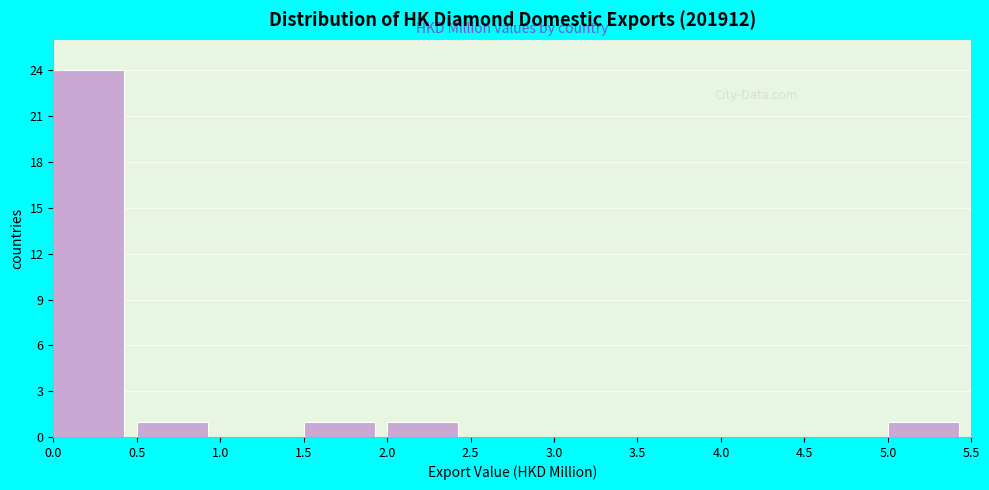

Which range on the x-axis has the tallest bar?

0.0 to 0.5